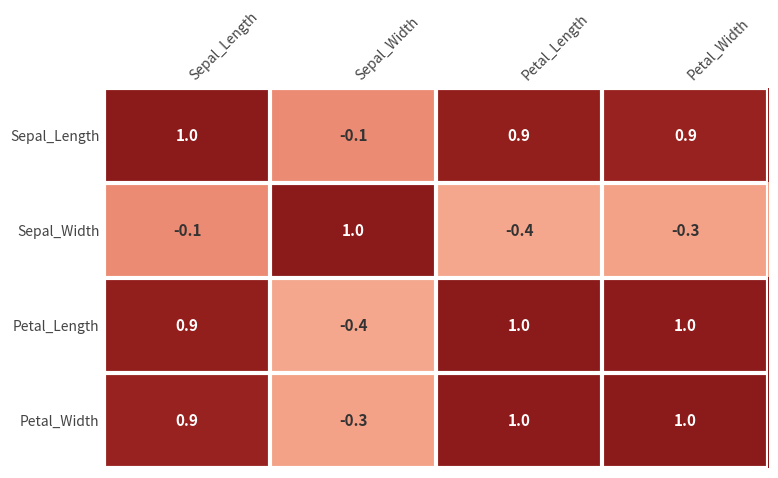

At which label does Sepal_Width first exceed 0?

Sepal_Width